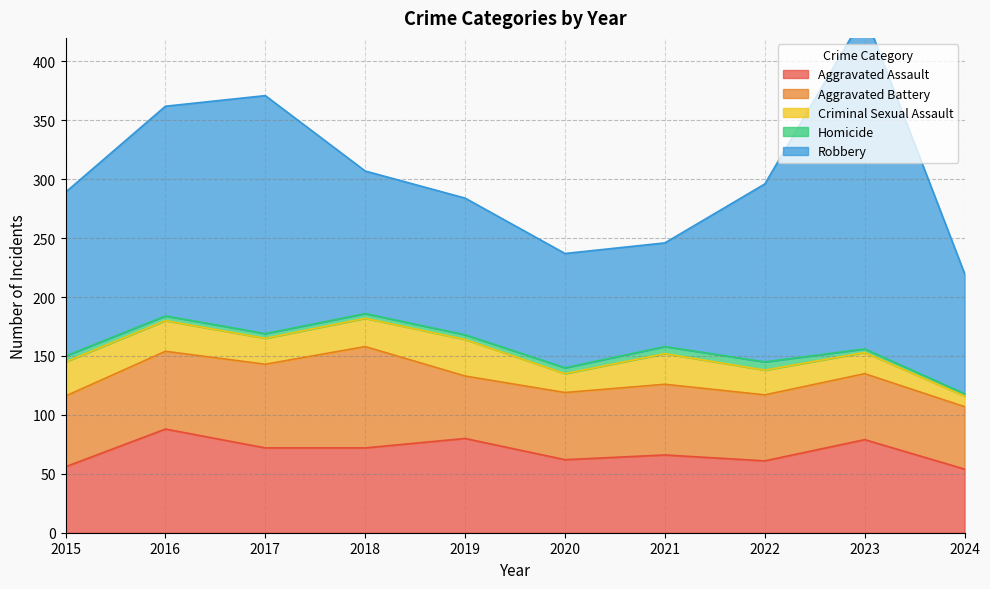

What are all the series names shown in the legend?

Aggravated Assault, Aggravated Battery, Criminal Sexual Assault, Homicide, Robbery